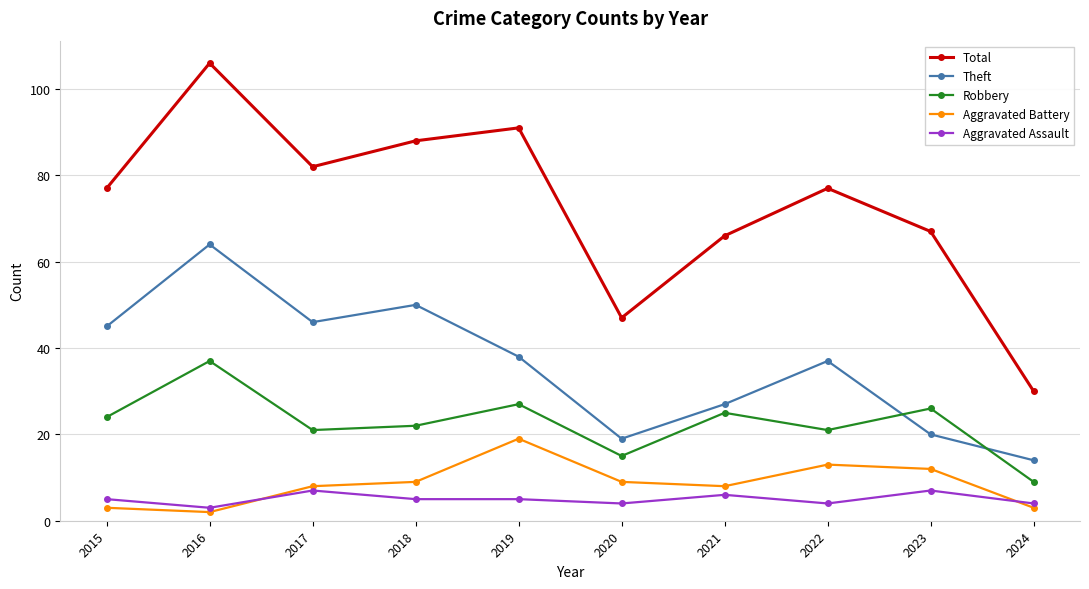

At which category does Robbery reach its first local peak?

2016